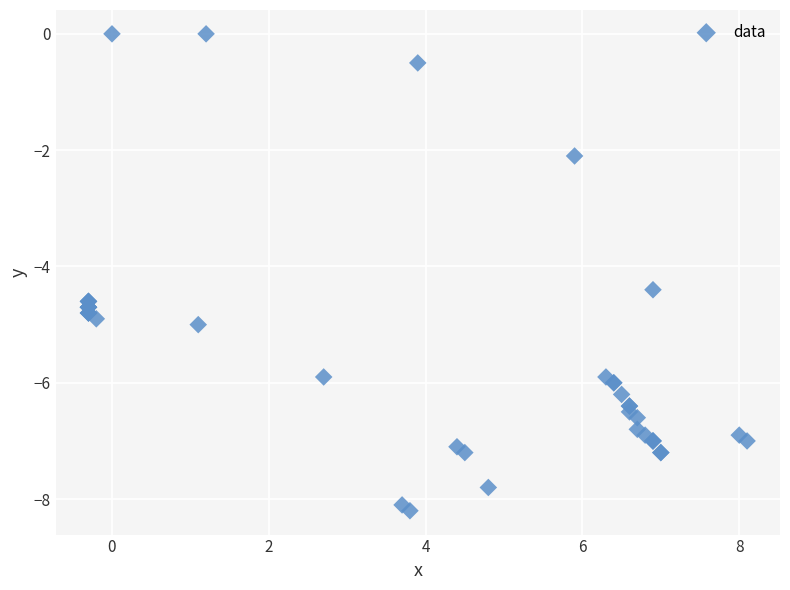

What Y value in the scatter plot is closest to -4?

-4.4